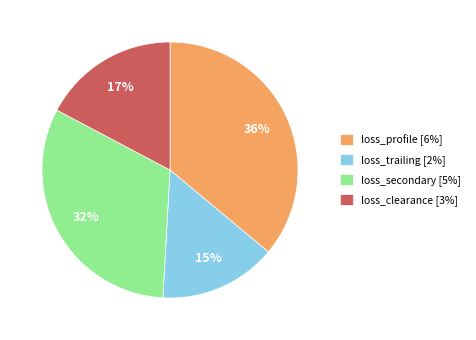

Is it true that loss_clearance [3%] is 5% of the pie?

False